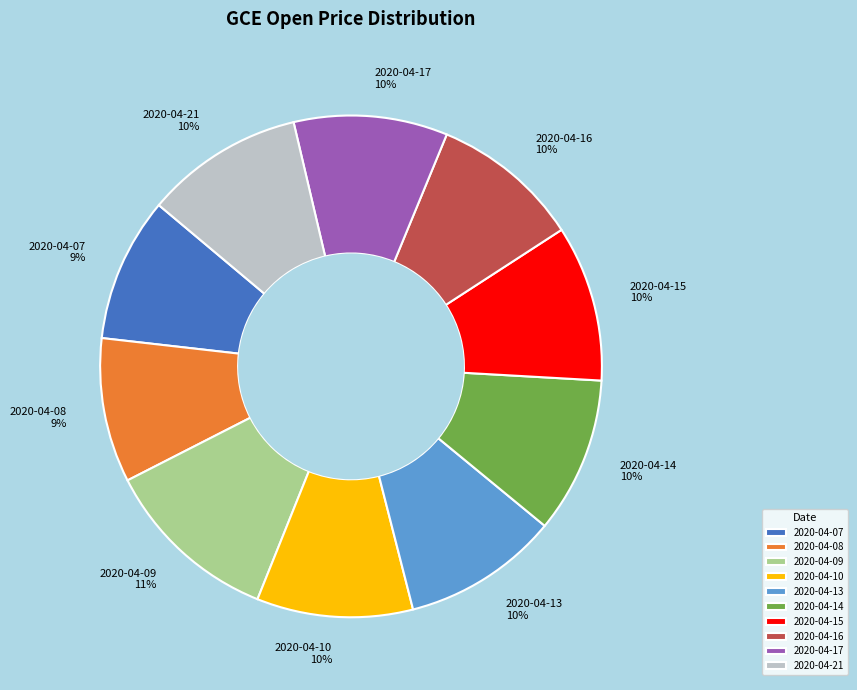

True or false: 2020-04-14 accounts for 3% of the total.

False